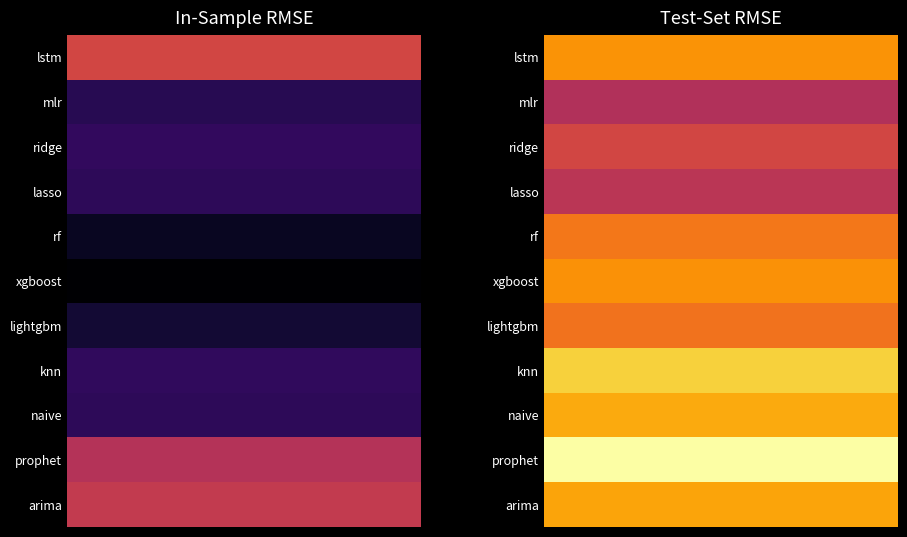

True or false: naive has a value of 540.7 at 1.

True